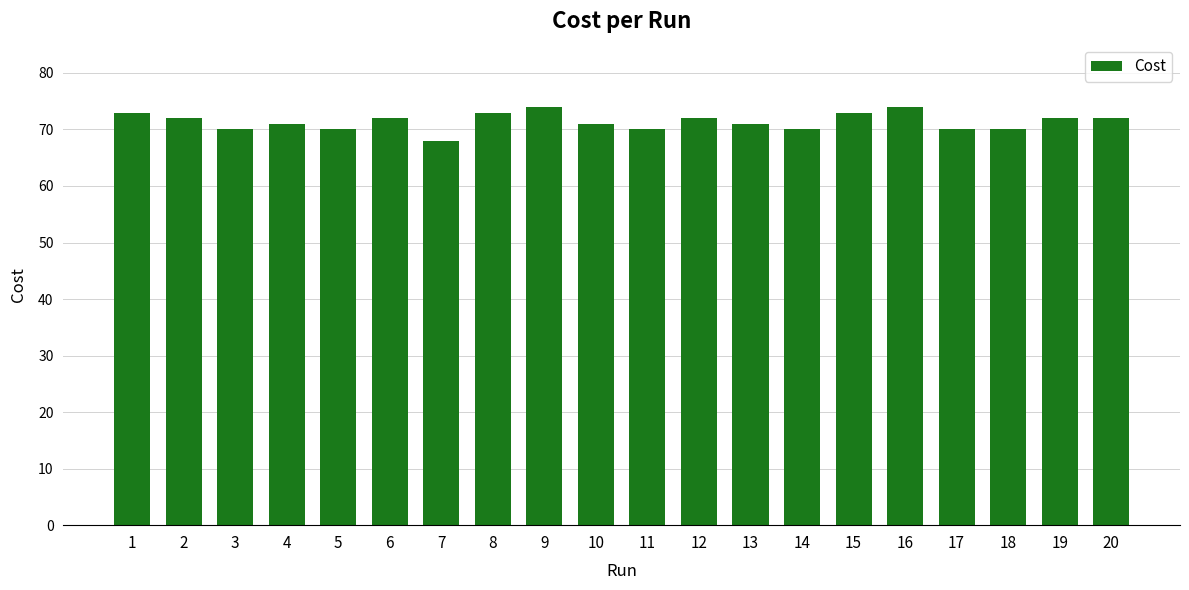

What is the approximate value at 7?

68